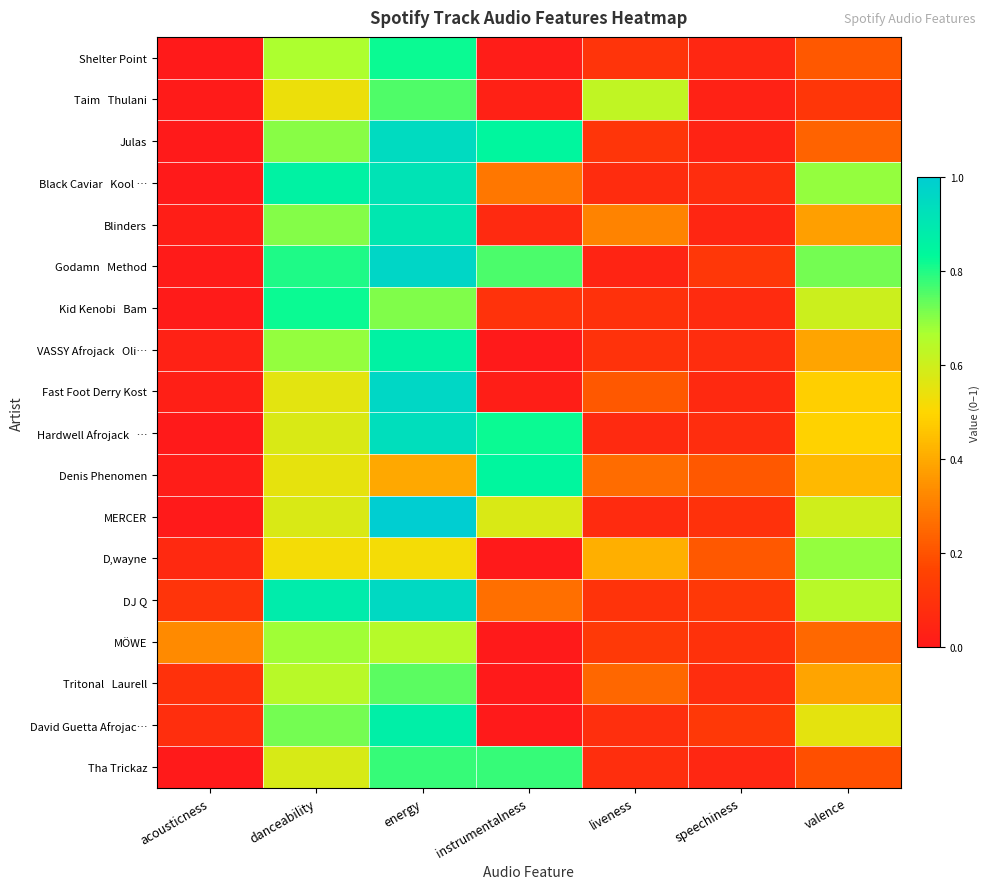

Count the number of categories in the chart.

7